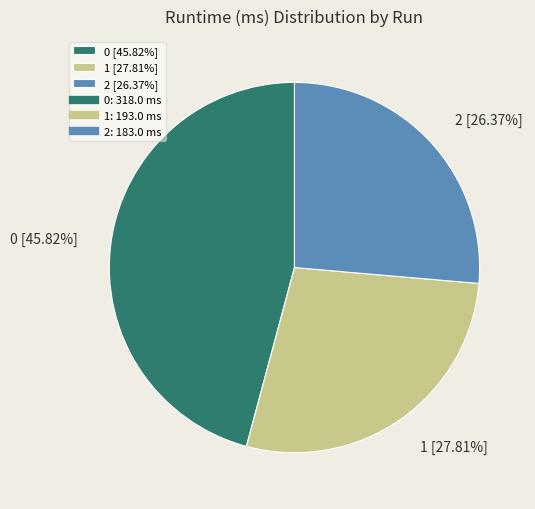

To the nearest percent, what percentage of the pie is 0?

46%